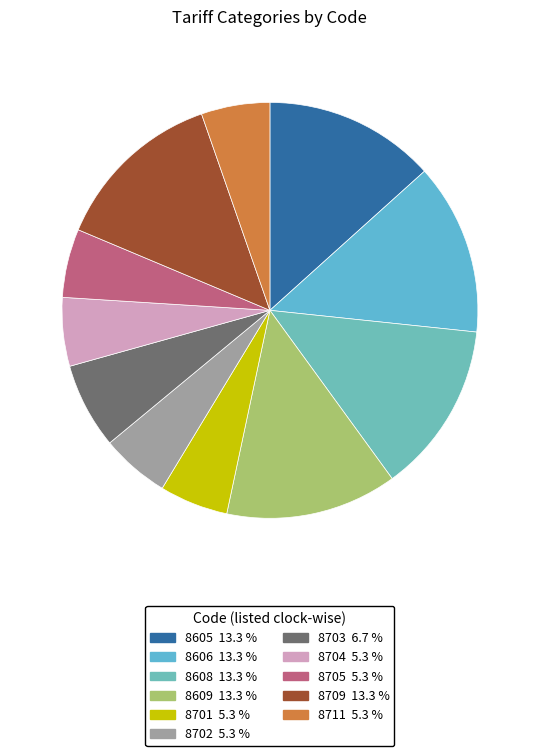

To the nearest percent, what is the combined percentage of 8701 and 8705?

11%